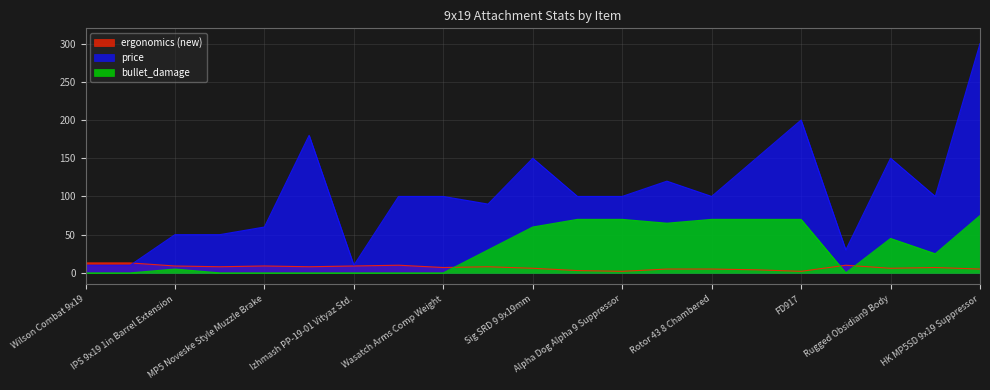

How many data points in price are above 100?

7